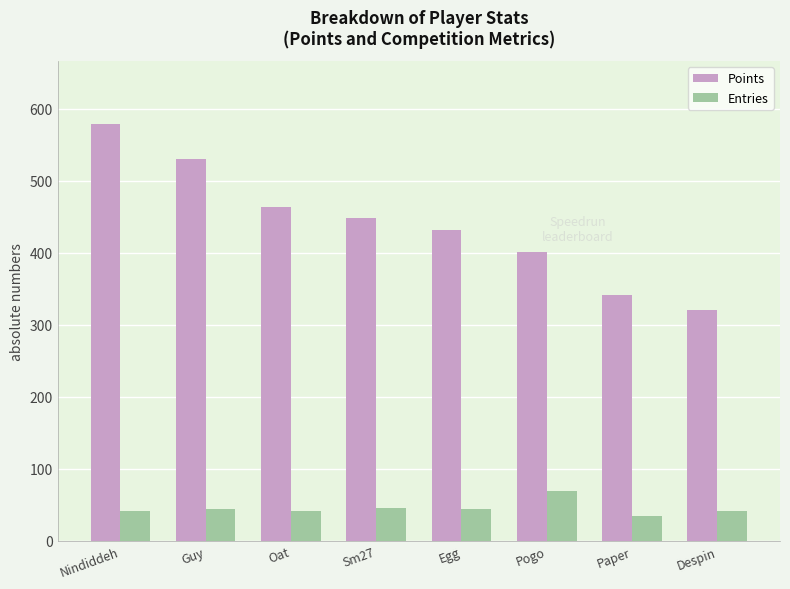

Which series has the largest range (max minus min)?

Points